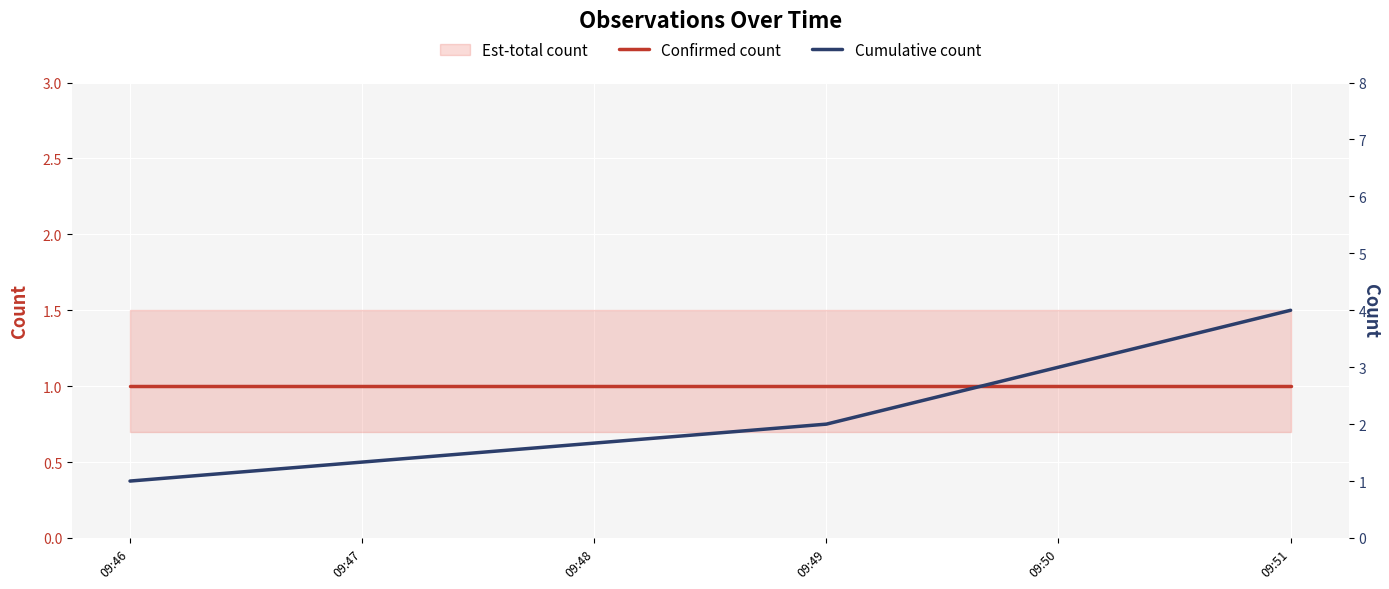

How many lines are shown in the chart?

2